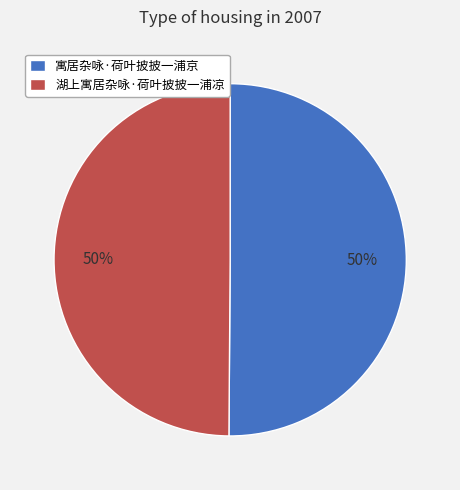

To the nearest percent, what percentage of the pie is 寓居杂咏·荷叶披披一浦京?

50%